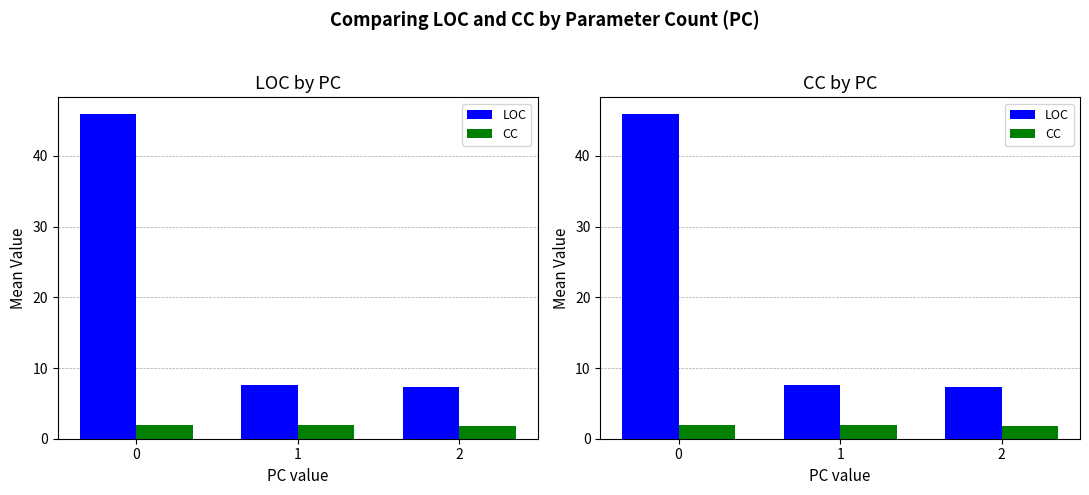

What is the sum of all CC values?

5.6